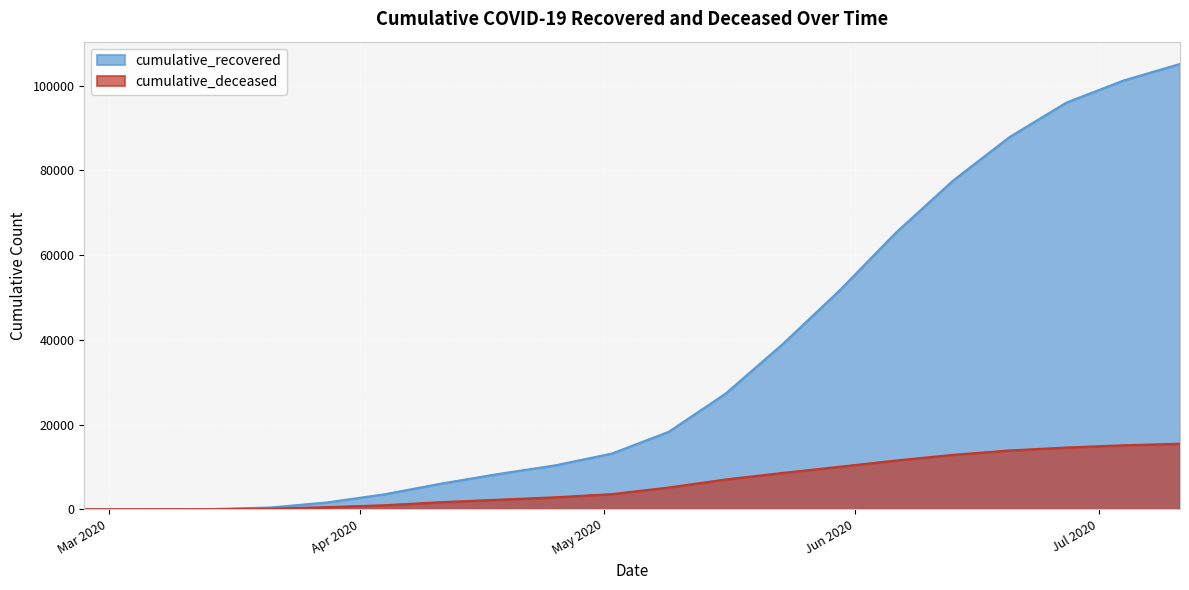

What is the difference between the maximum and second lowest values in the cumulative_recovered series?

105108